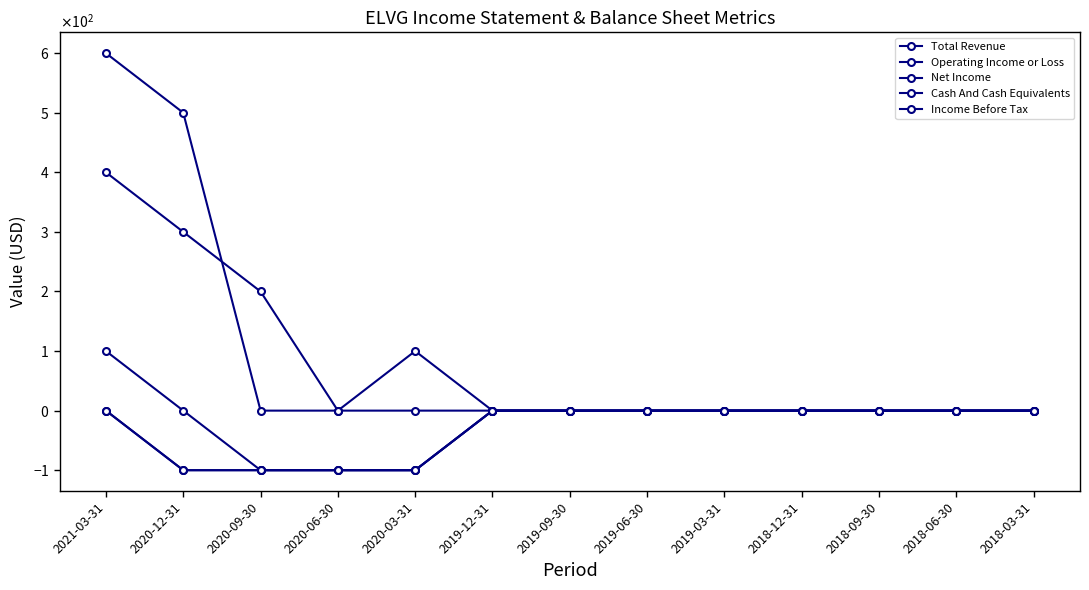

Which series has the largest range (max minus min)?

Total Revenue